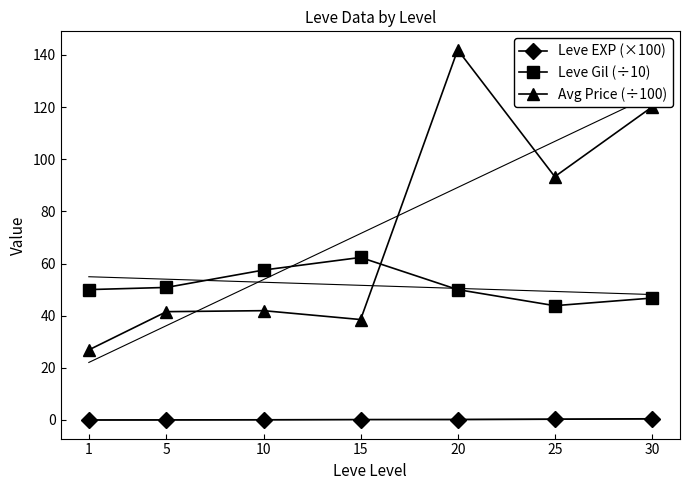

What is the greatest value displayed?

141.9